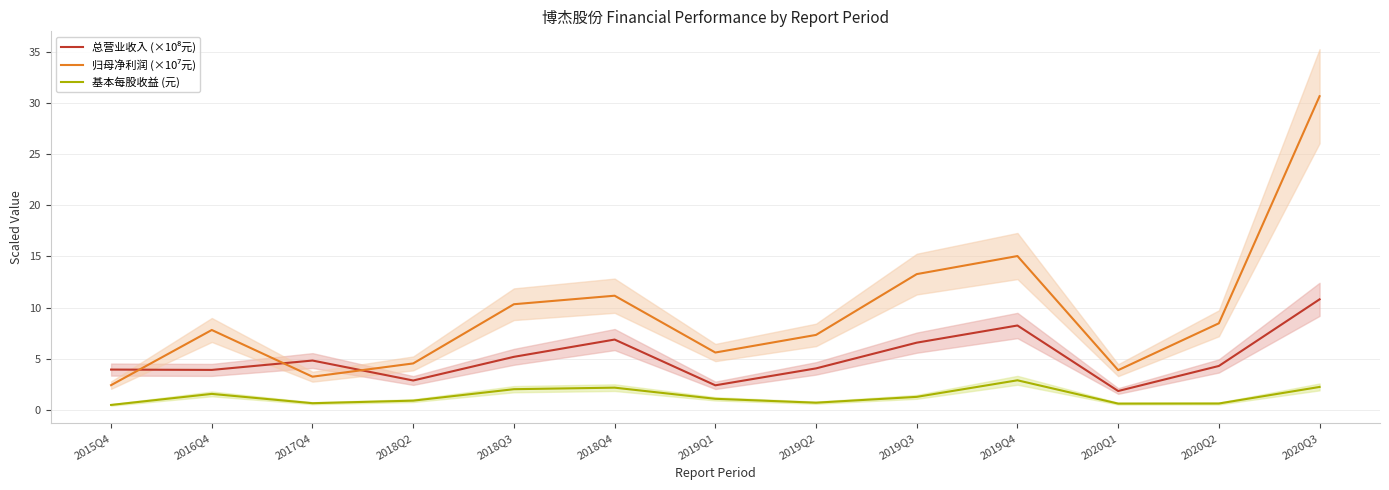

Reading right to left, list all the values displayed in this chart.

总营业收入 (×10⁸元): 2020Q3=10.8	2020Q2=4.3	2020Q1=1.8	2019Q4=8.2	2019Q3=6.6	2019Q2=4.1	2019Q1=2.4	2018Q4=6.9	2018Q3=5.2	2018Q2=2.9	2017Q4=4.8	2016Q4=3.9	2015Q4=3.9
归母净利润 (×10⁷元): 2020Q3=30.7	2020Q2=8.5	2020Q1=3.9	2019Q4=15.0	2019Q3=13.3	2019Q2=7.3	2019Q1=5.6	2018Q4=11.2	2018Q3=10.3	2018Q2=4.5	2017Q4=3.2	2016Q4=7.8	2015Q4=2.4
基本每股收益 (元): 2020Q3=2.2	2020Q2=0.6	2020Q1=0.6	2019Q4=2.9	2019Q3=1.3	2019Q2=0.7	2019Q1=1.1	2018Q4=2.2	2018Q3=2.0	2018Q2=0.9	2017Q4=0.7	2016Q4=1.6	2015Q4=0.5